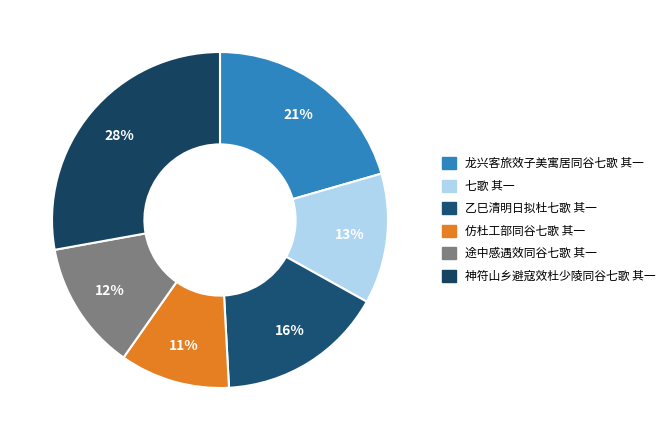

Is there any slice that represents more than half of the pie?

No